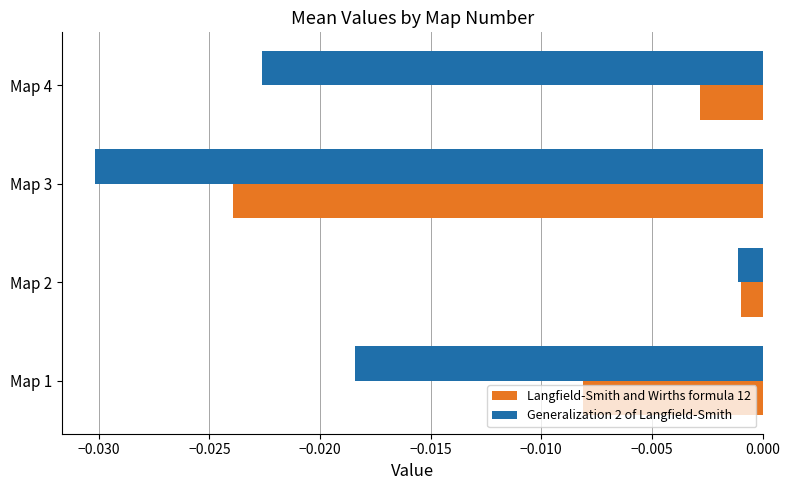

Rank the categories by Langfield-Smith and Wirths formula 12 value from highest to lowest.

Map 2, Map 4, Map 1, Map 3